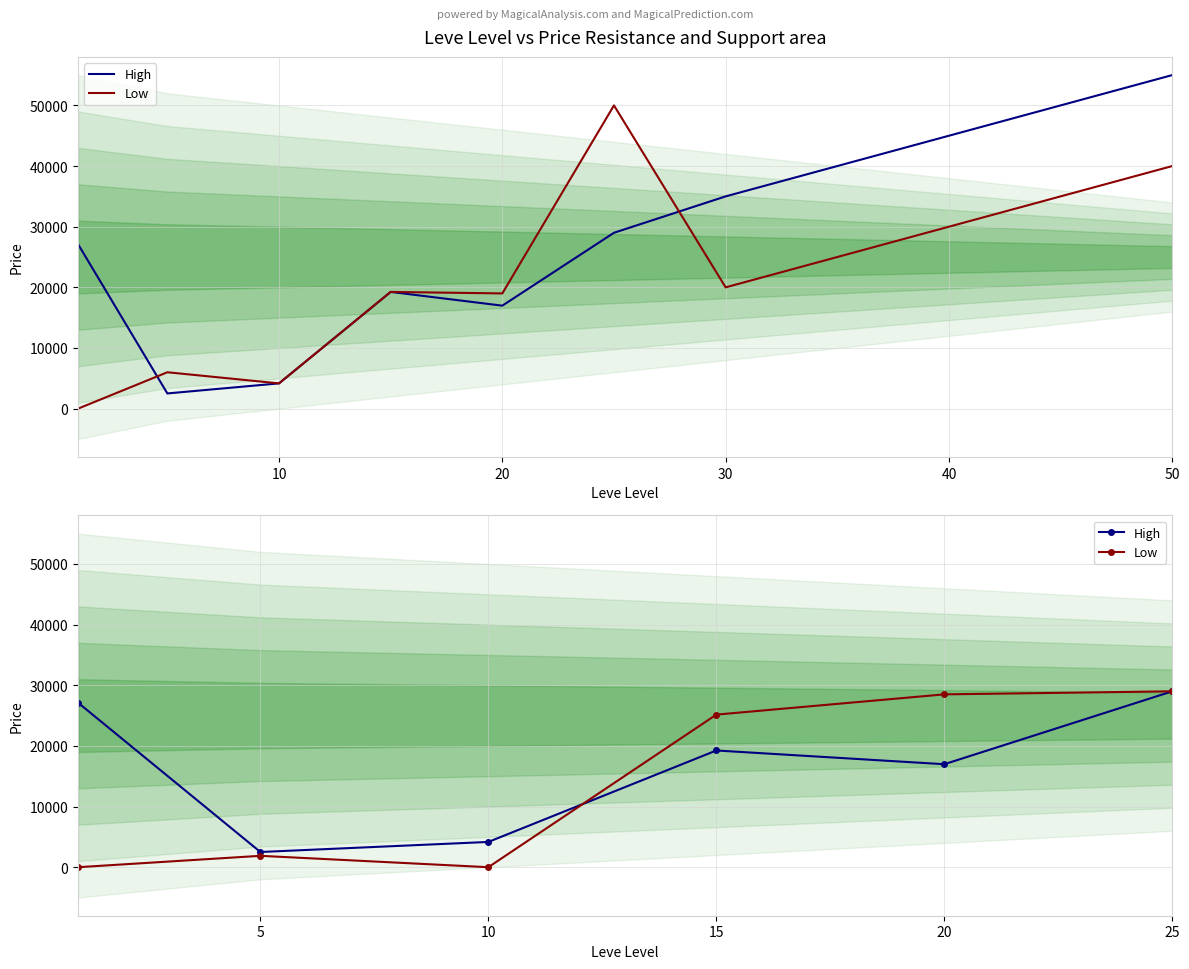

How many interior local peaks does the Low series have?

1